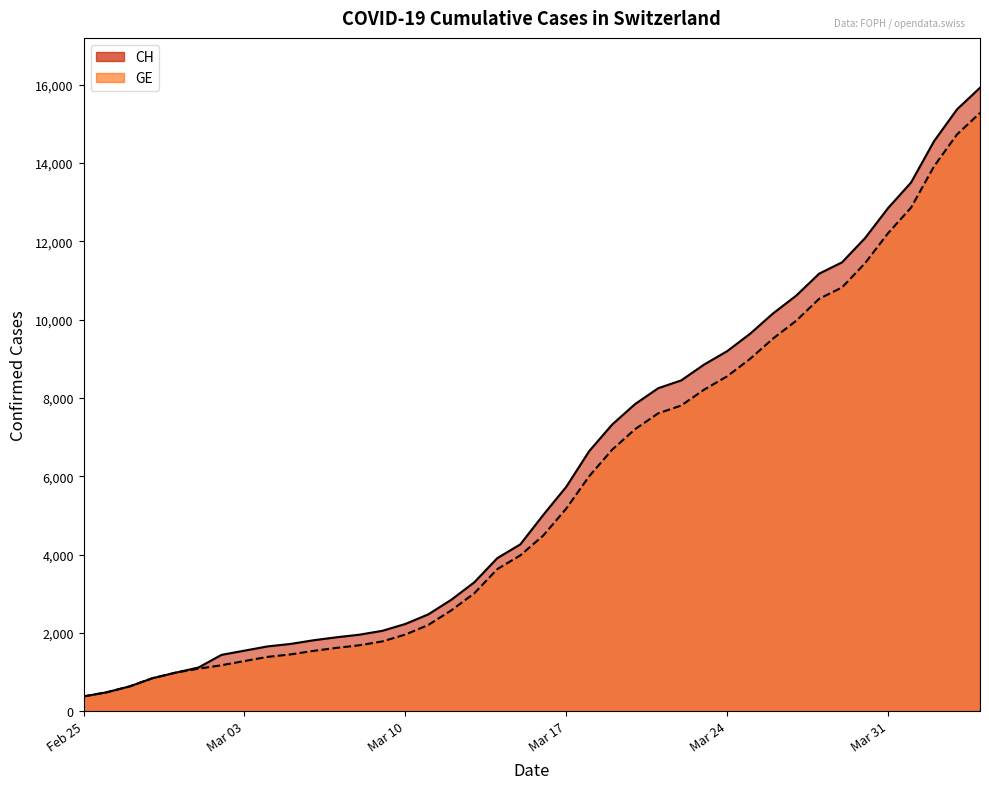

True or false: CH and GE intersect in this chart.

False